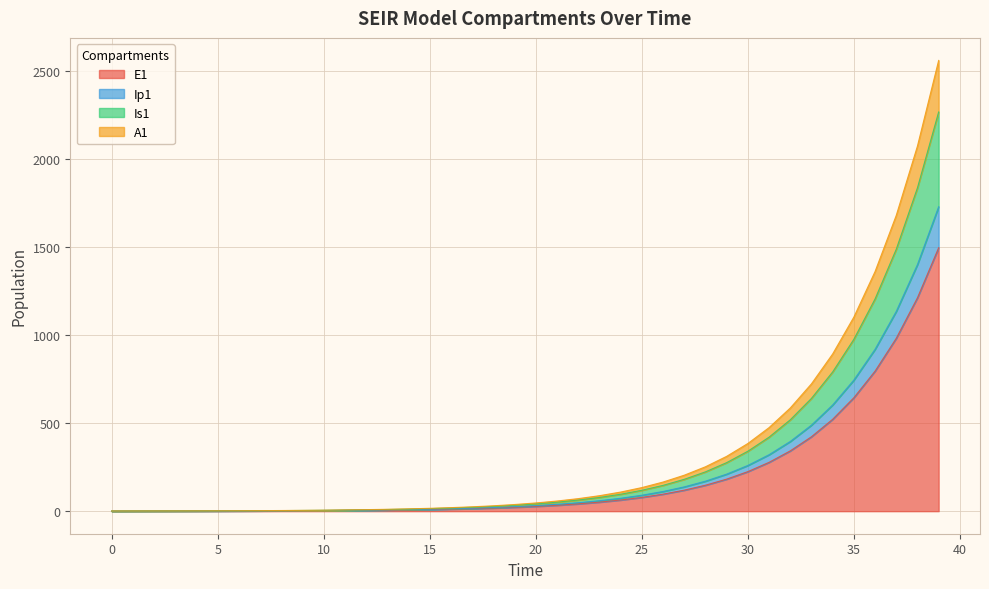

What is the value of the Ip1 point at the 30th from the left?

210.3